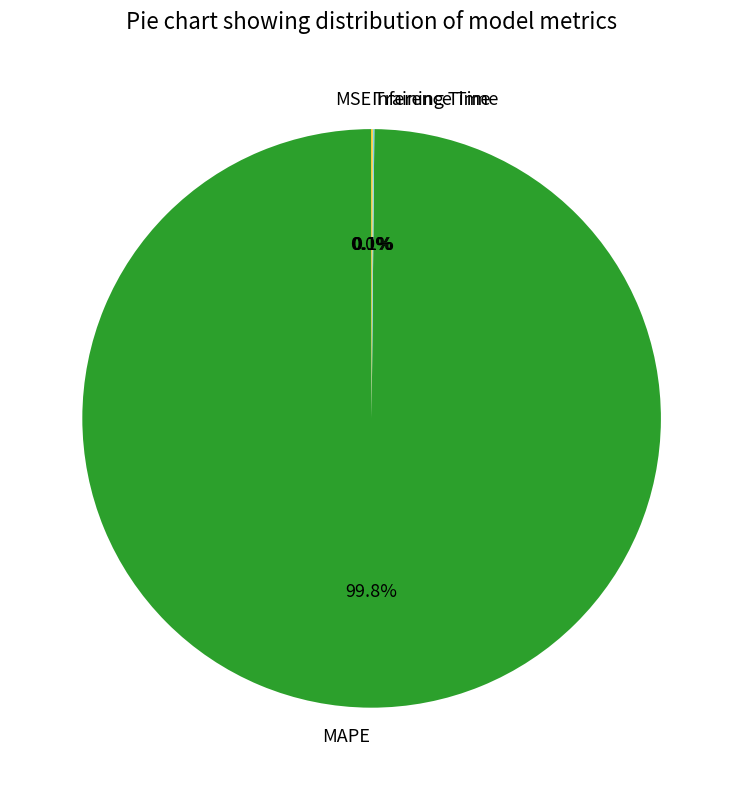

What percentage is NOT represented by MAPE?

0.2%